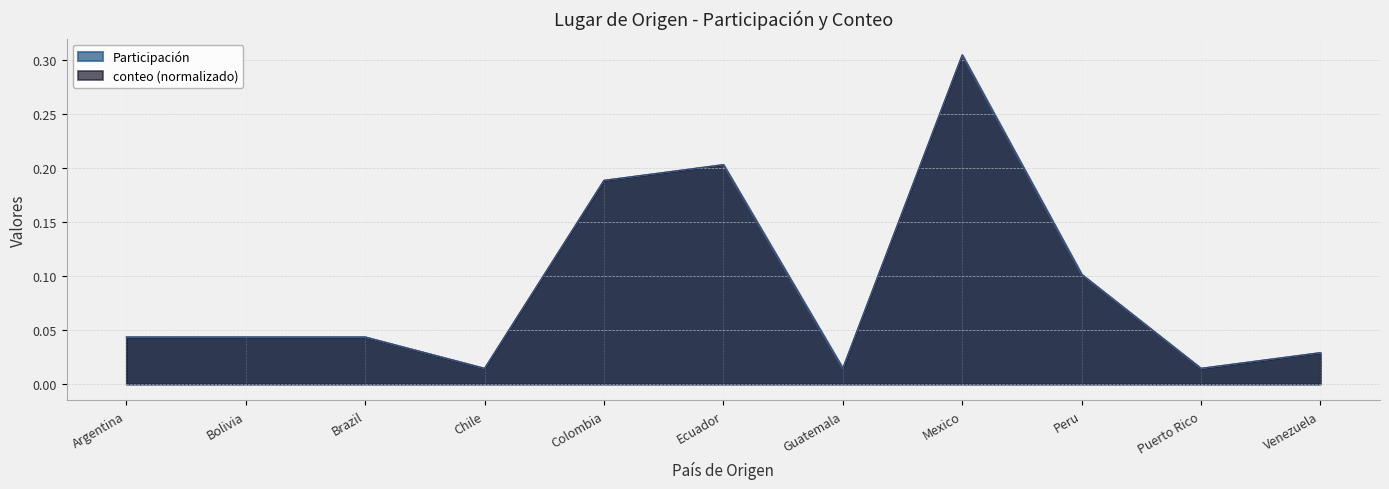

What is the difference between the maximum and second lowest values in the Participación series?

0.3